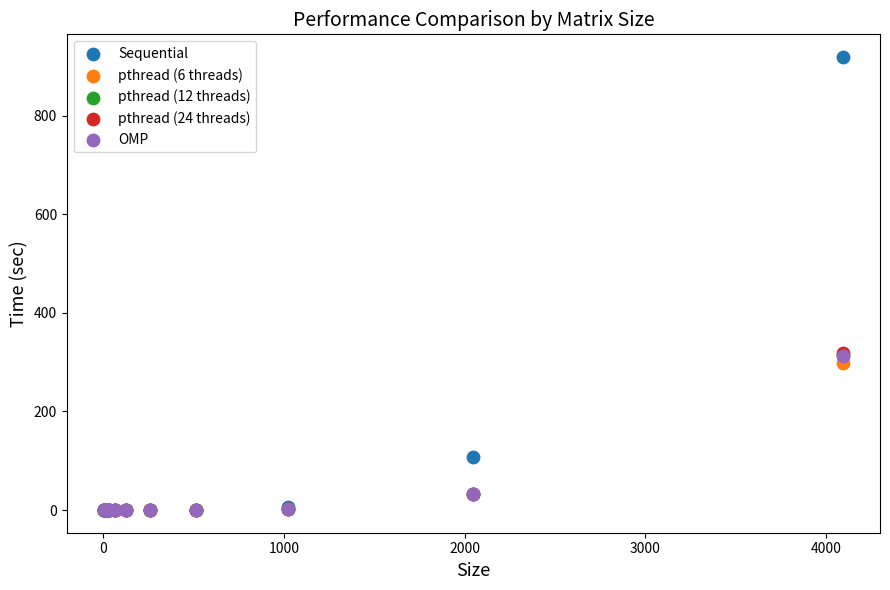

Which series has the widest spread of Y values?

Sequential